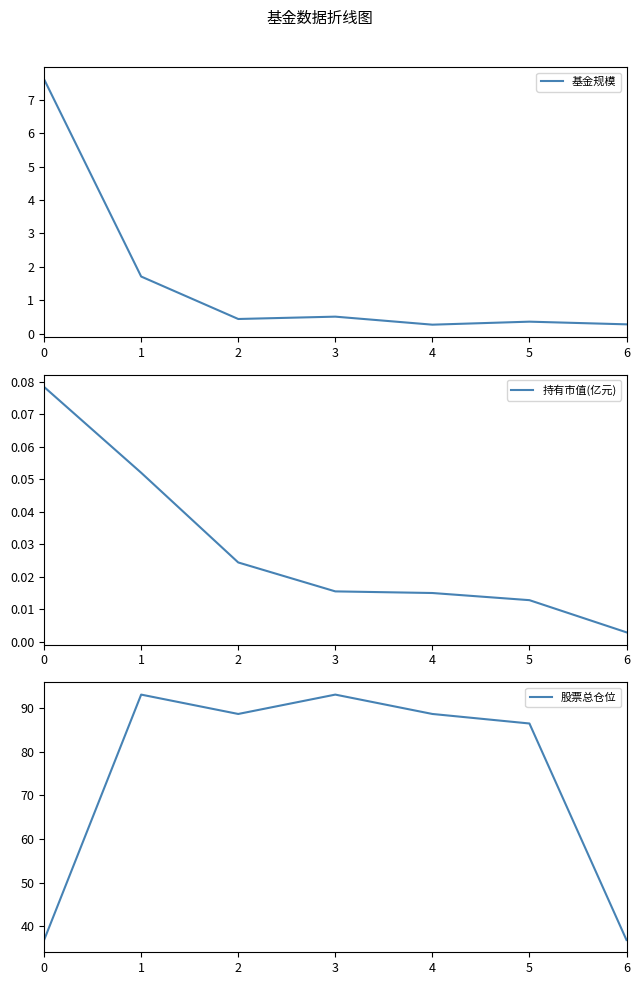

What are all the series names shown in the legend?

基金规模, 持有市值(亿元), 股票总仓位